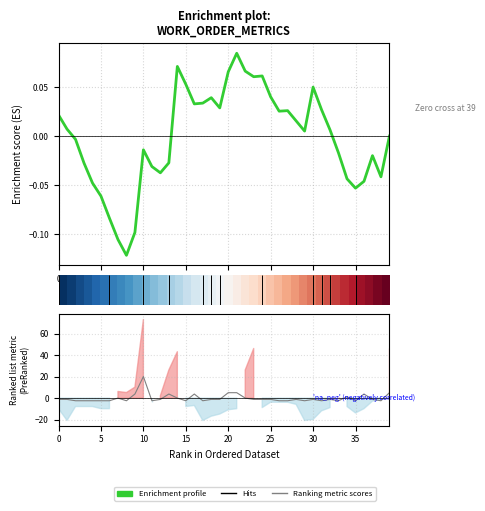

How many series are shown in this chart?

3